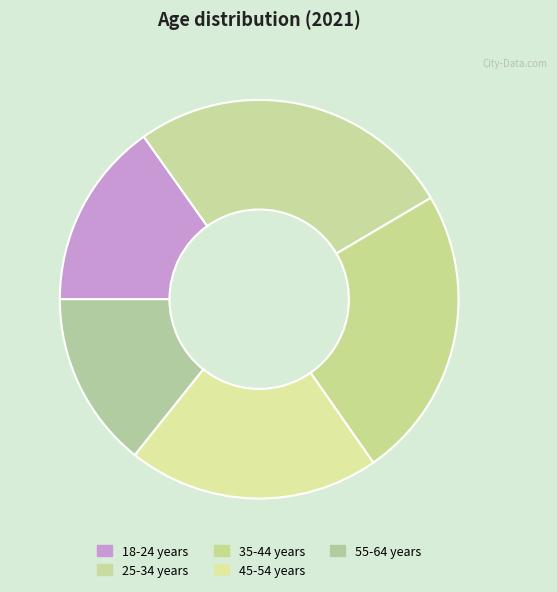

Count the number of slices in the pie.

5